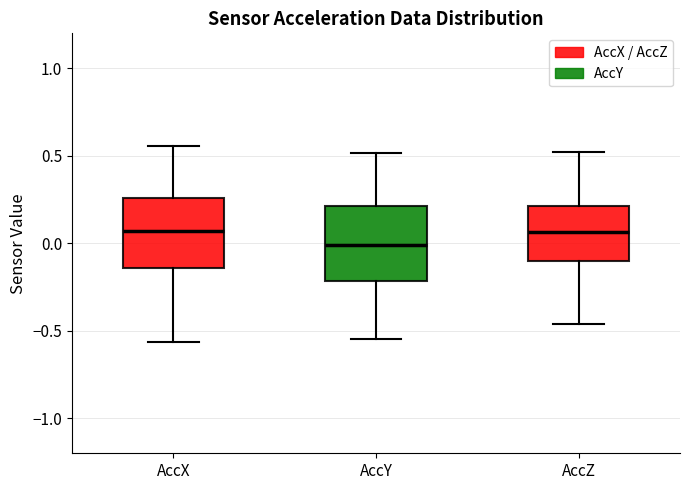

Which box has the lowest median line?

AccY